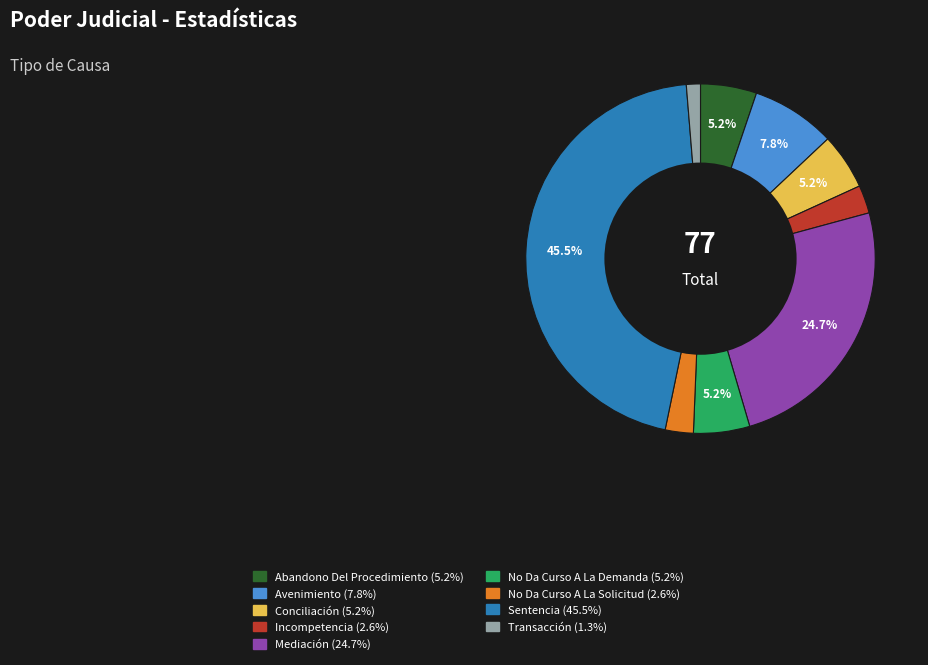

Do Transacción and Incompetencia together represent more than half of the pie?

No